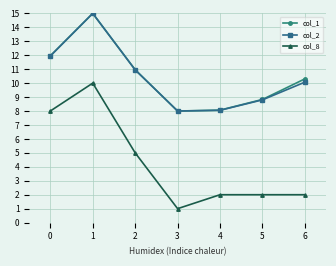

True or false: col_8 and col_1 cross at least once.

False